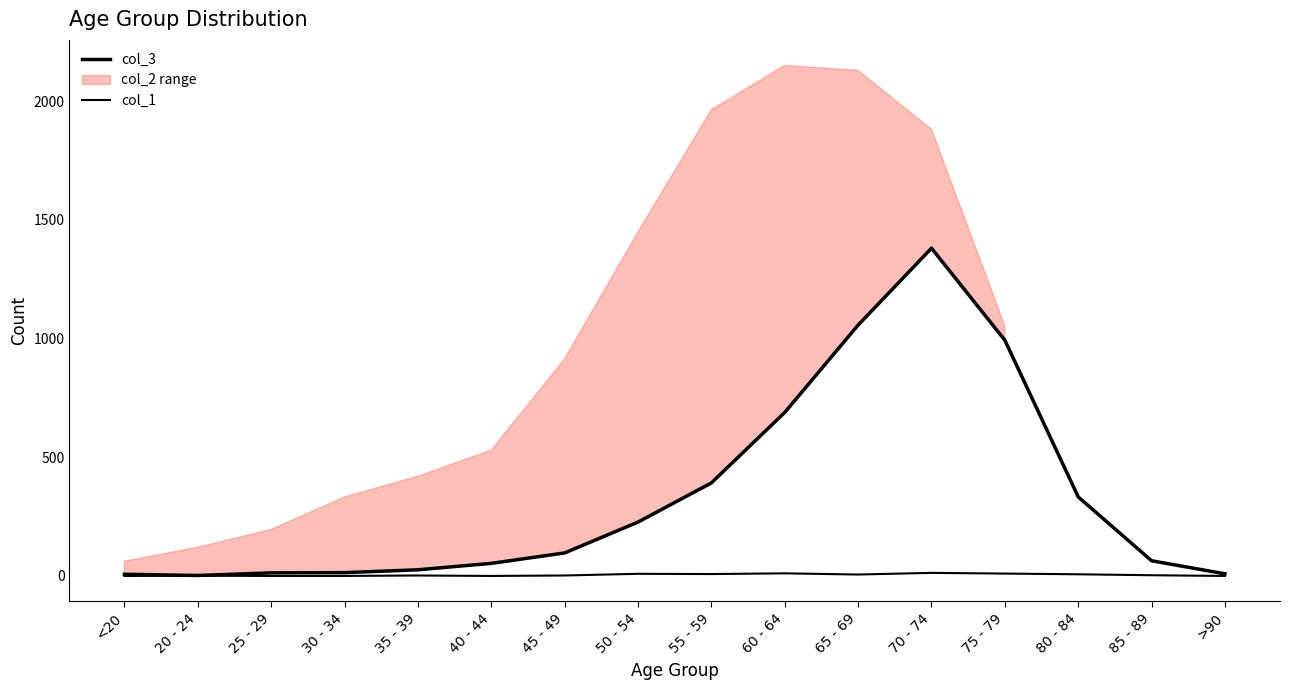

At which category is the sum across all series the highest?

70 - 74